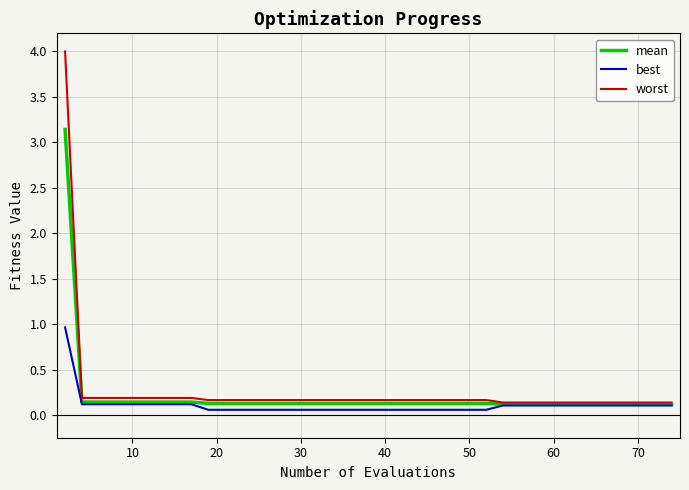

Which series has the largest range (max minus min)?

worst